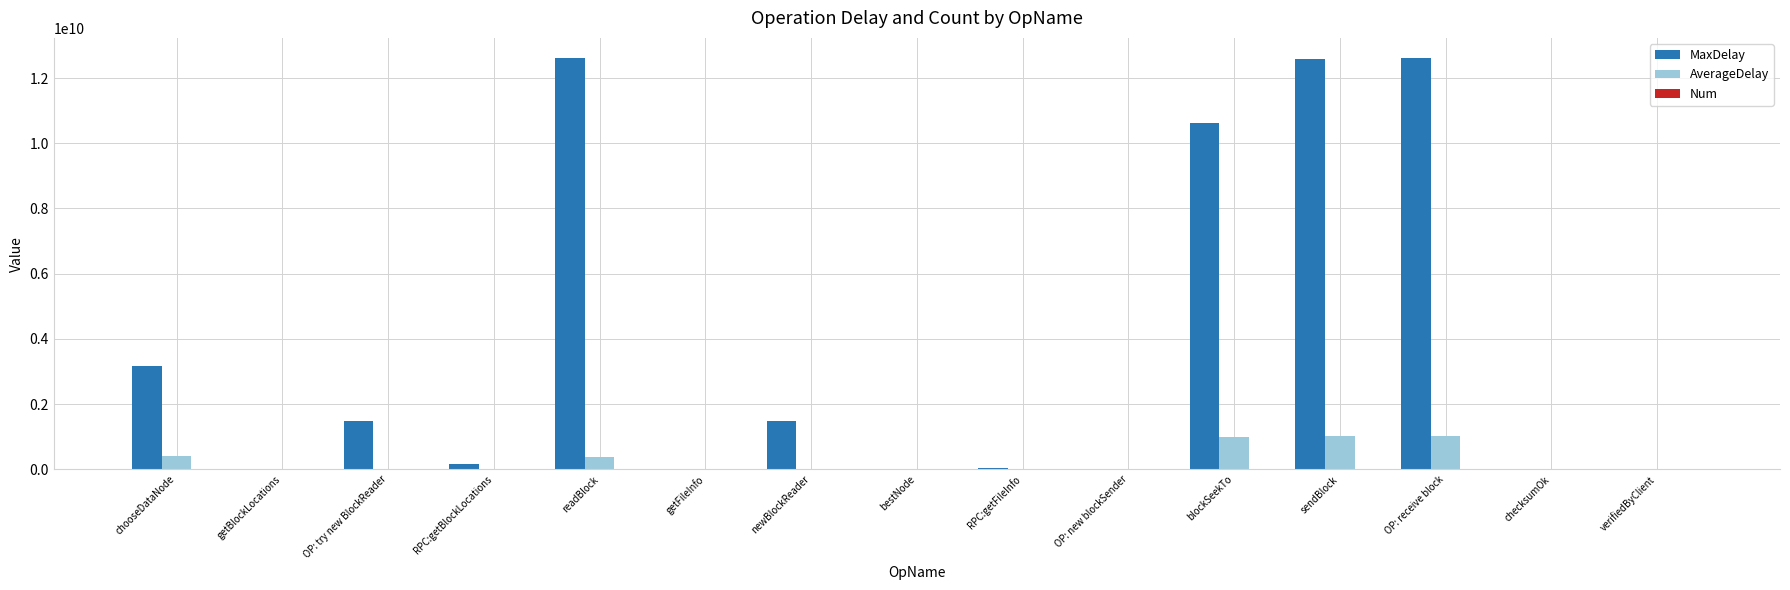

Which series has the largest total across all categories?

MaxDelay